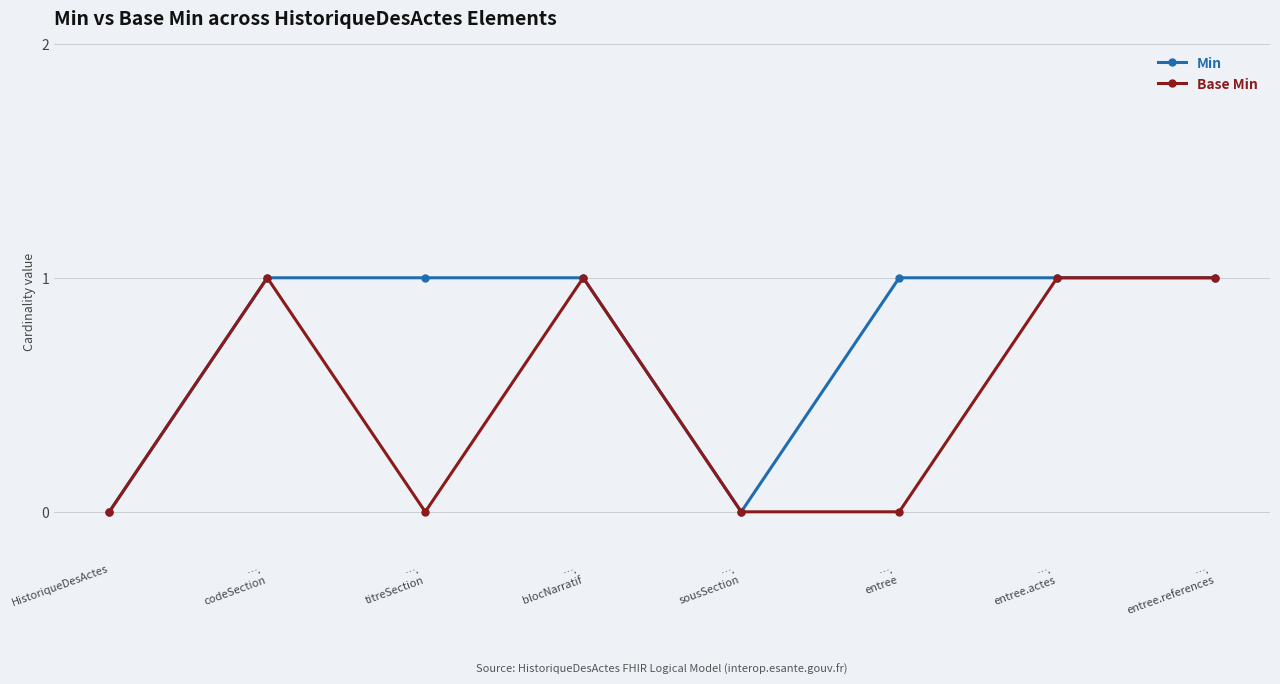

What is the label of the 8th point from the right?

HistoriqueDesActes